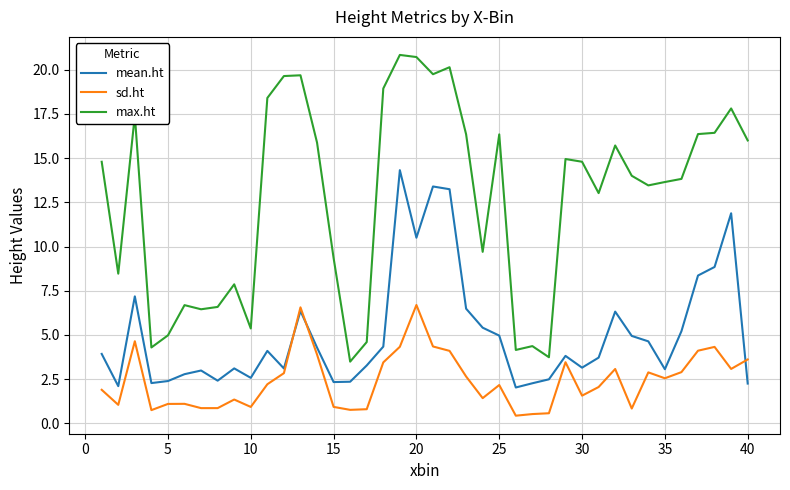

What is the average value of the sd.ht series?

2.4